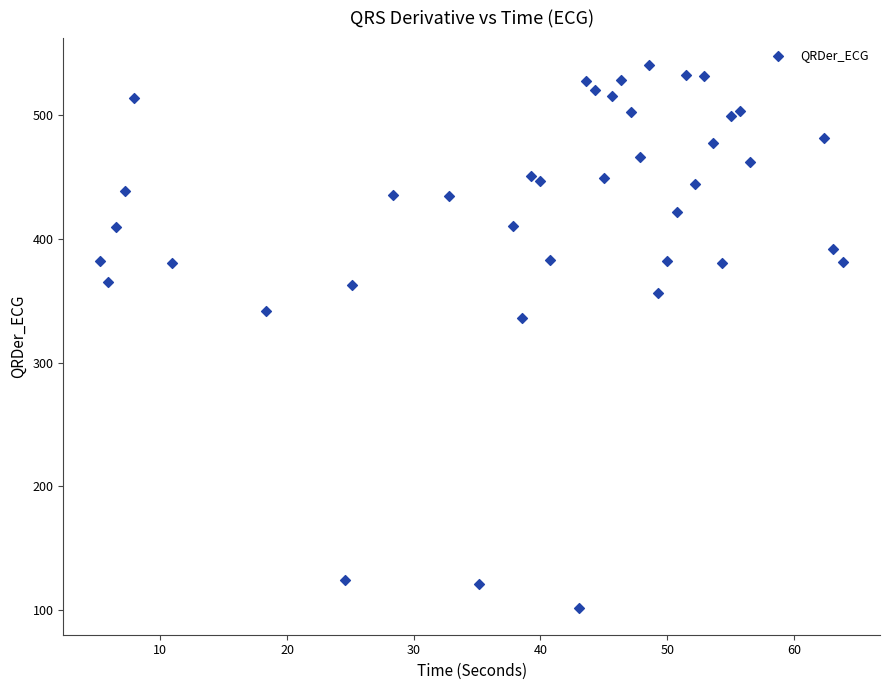

What is the range of Y values (max minus min)?

438.6